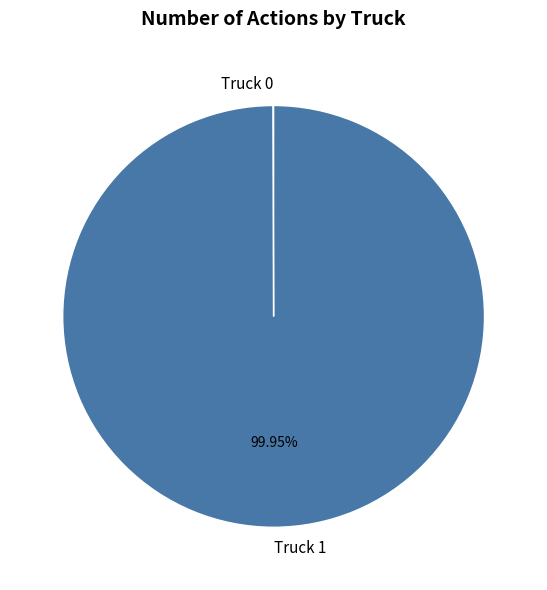

Is there a majority slice in this chart?

Yes